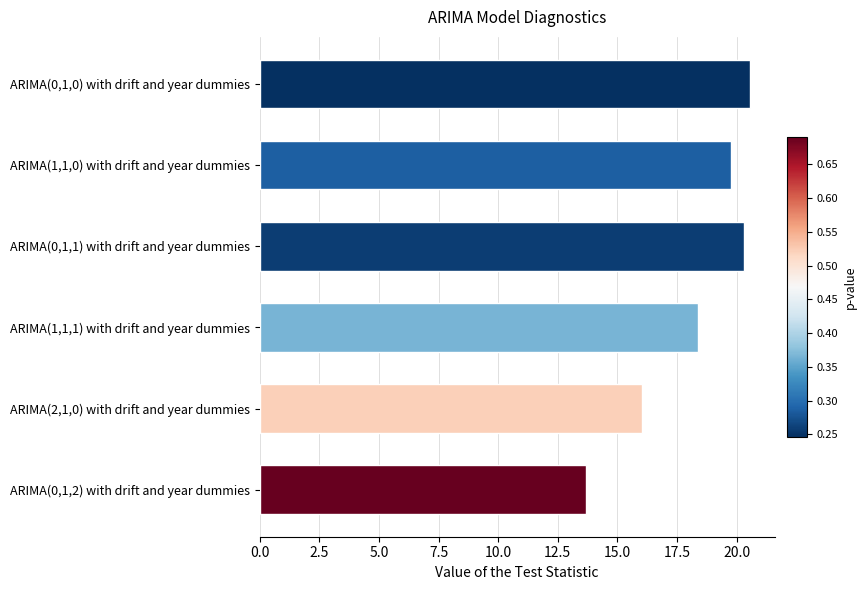

True or false: the data shows 20.3 at ARIMA(0,1,1) with drift and year dummies.

True